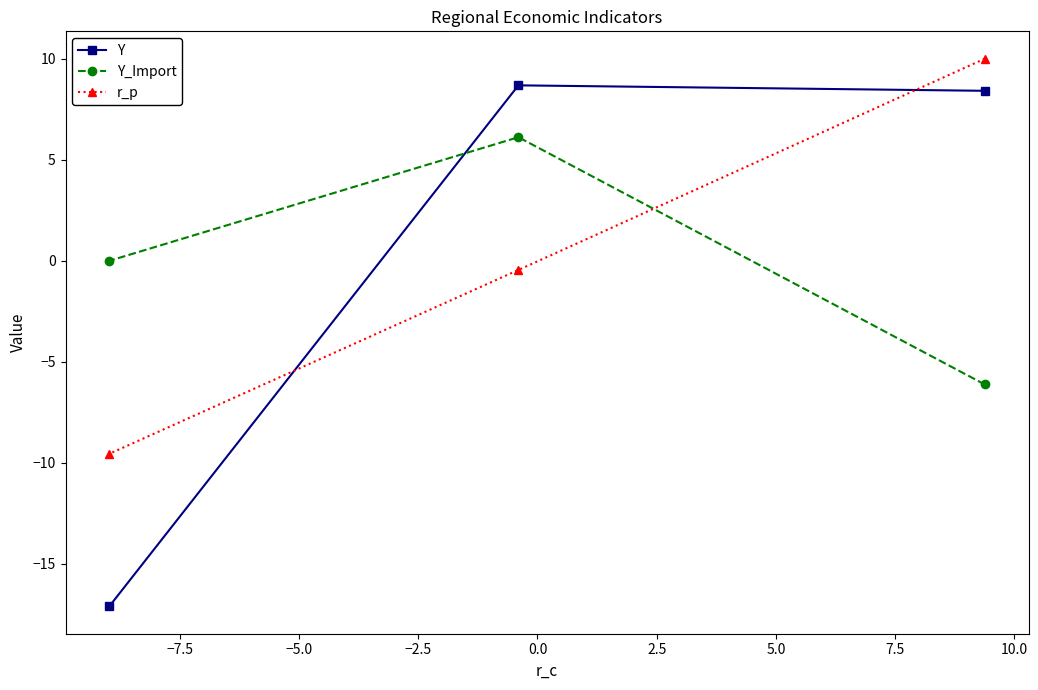

Reading left to right, transcribe all the data shown in this chart.

Y: -17.1	8.7	8.4
Y_Import: 0.0	6.1	-6.1
r_p: -9.6	-0.5	10.0